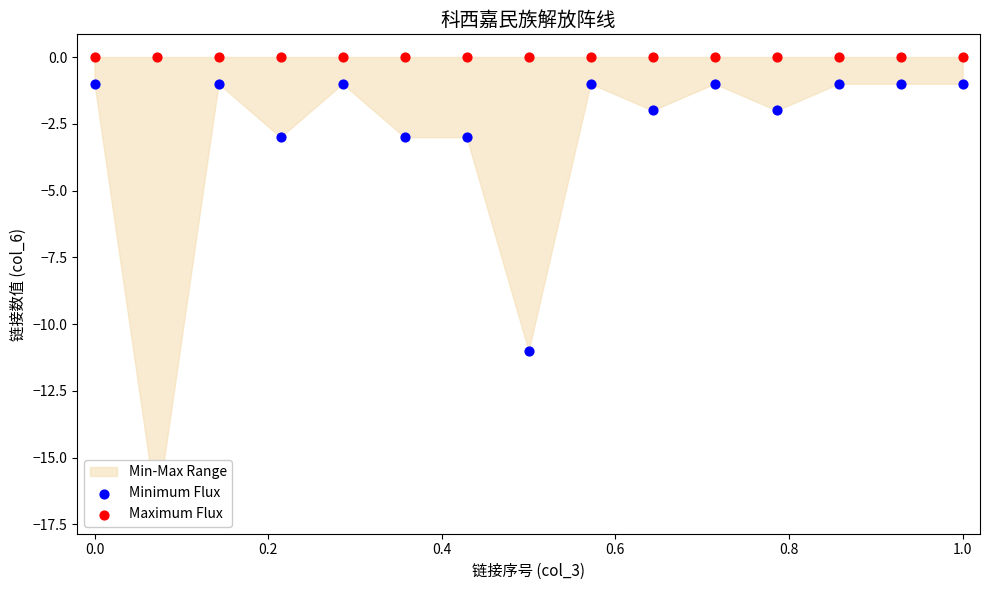

Which series reaches the maximum Y coordinate?

Maximum Flux